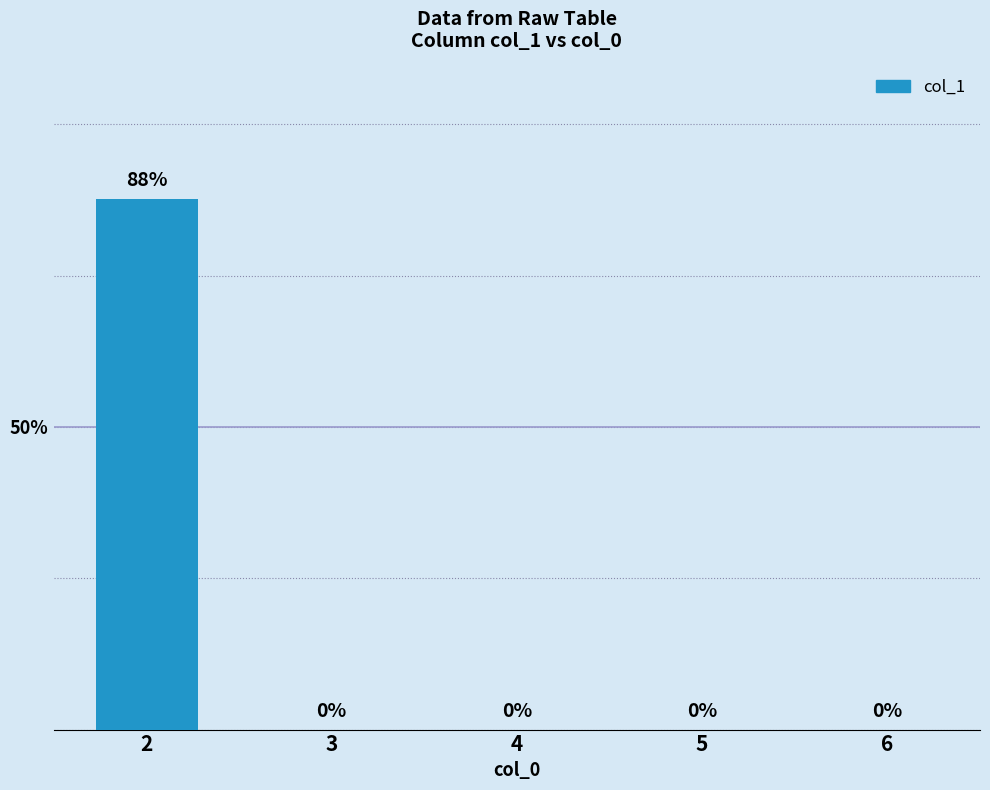

Which has a higher value, 2 or 5?

2